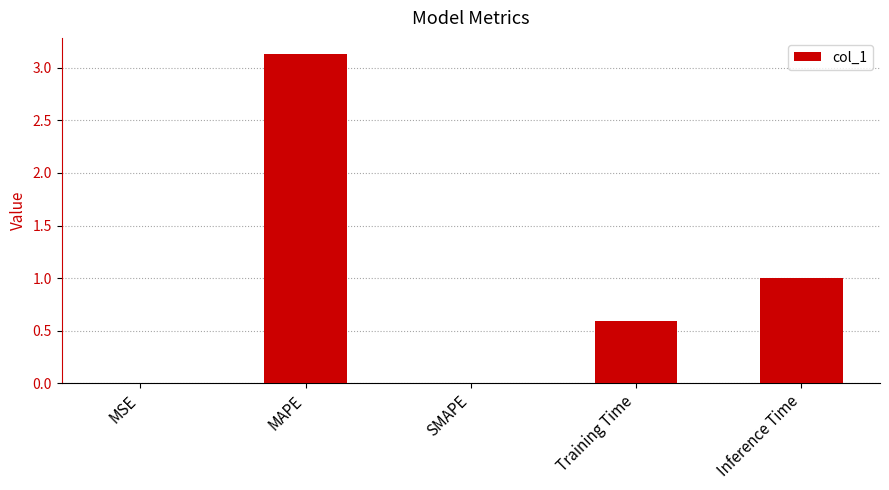

What is the sum of the values at Training Time and Inference Time?

1.6